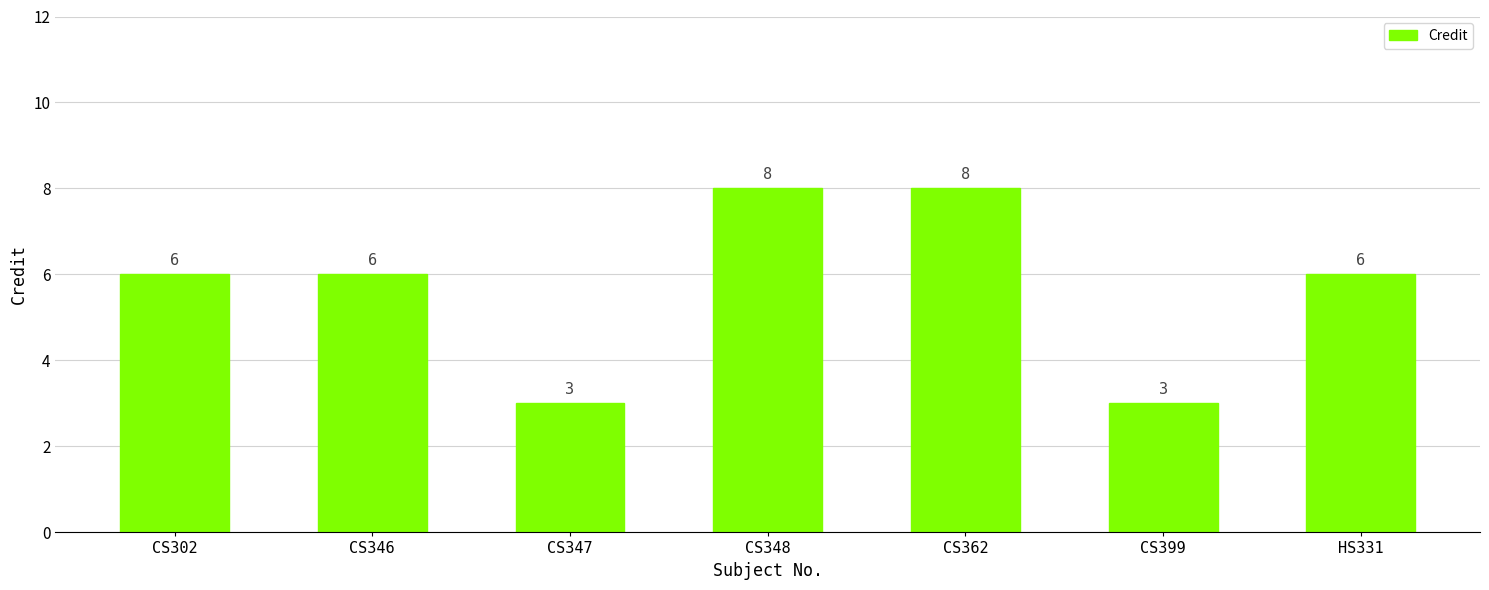

Does the chart contain any negative values?

No